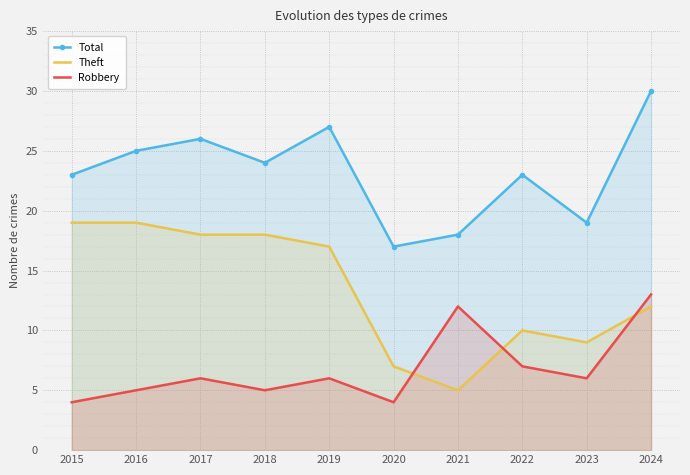

At which category does the chart reach its peak across all series?

2024